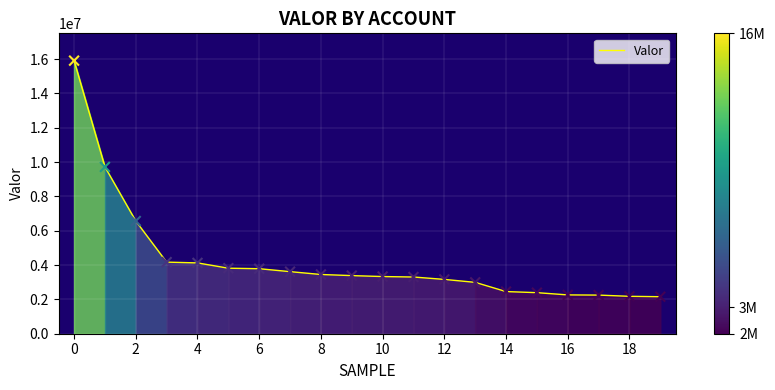

What is the smallest value displayed?

2155439.9